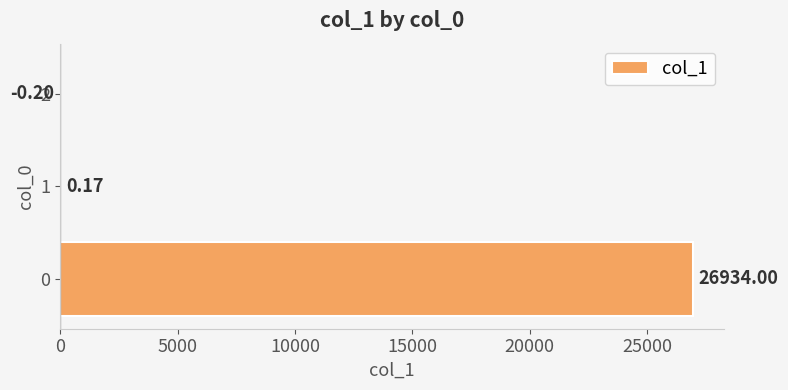

How many values are above zero?

2